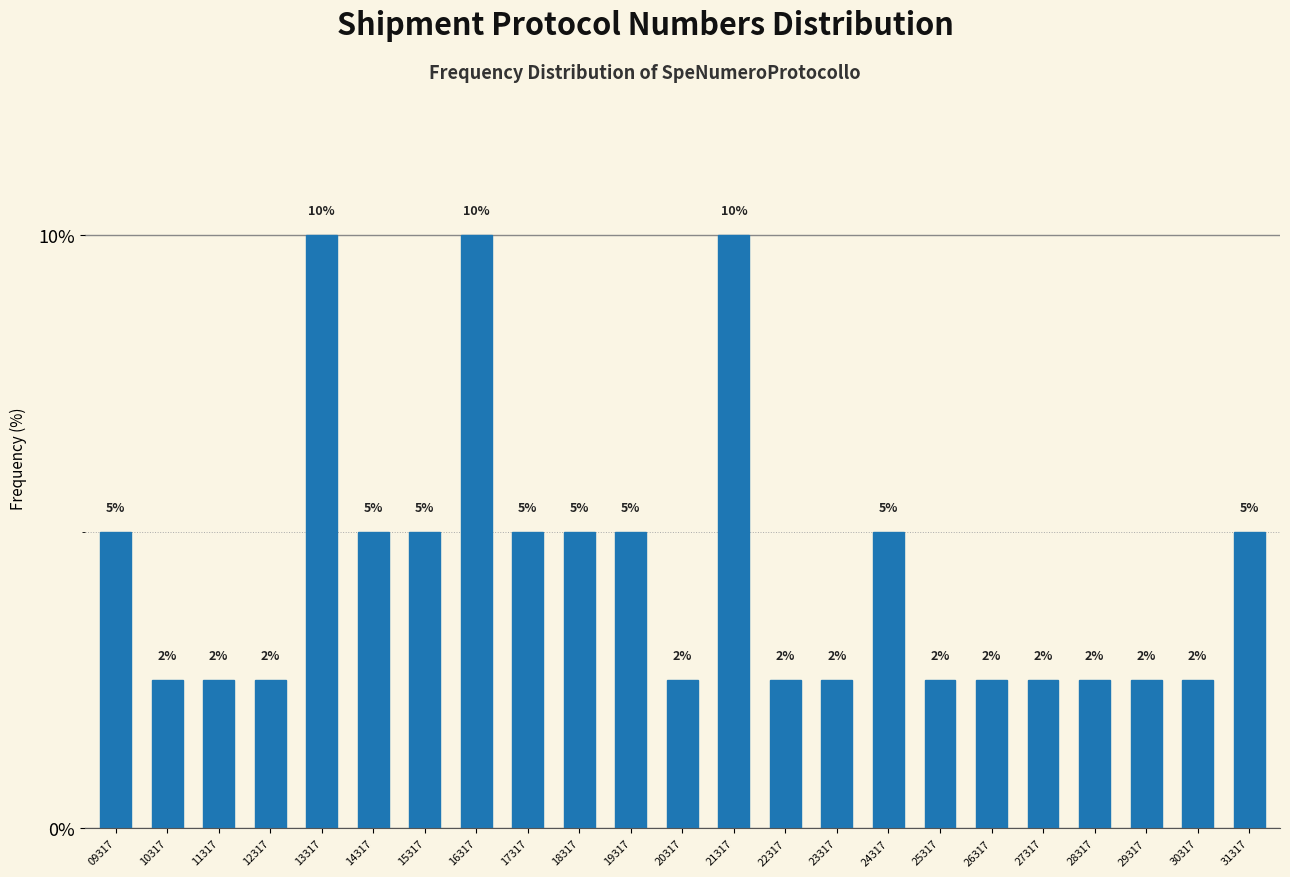

Does the chart contain any negative values?

No